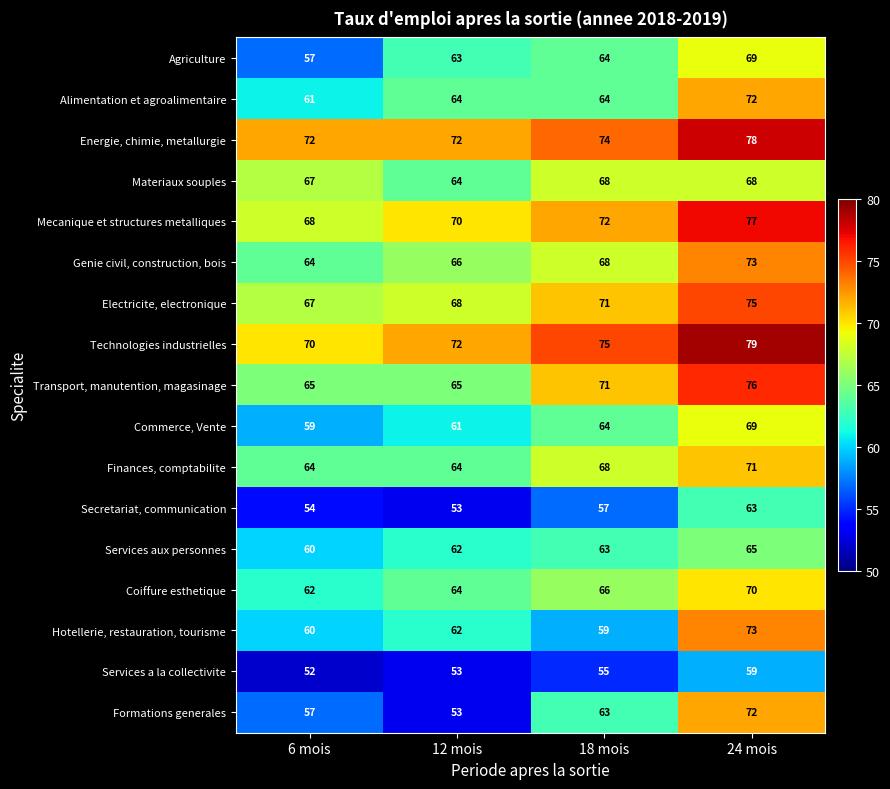

True or false: Materiaux souples has a value of 40 at 18 mois.

False